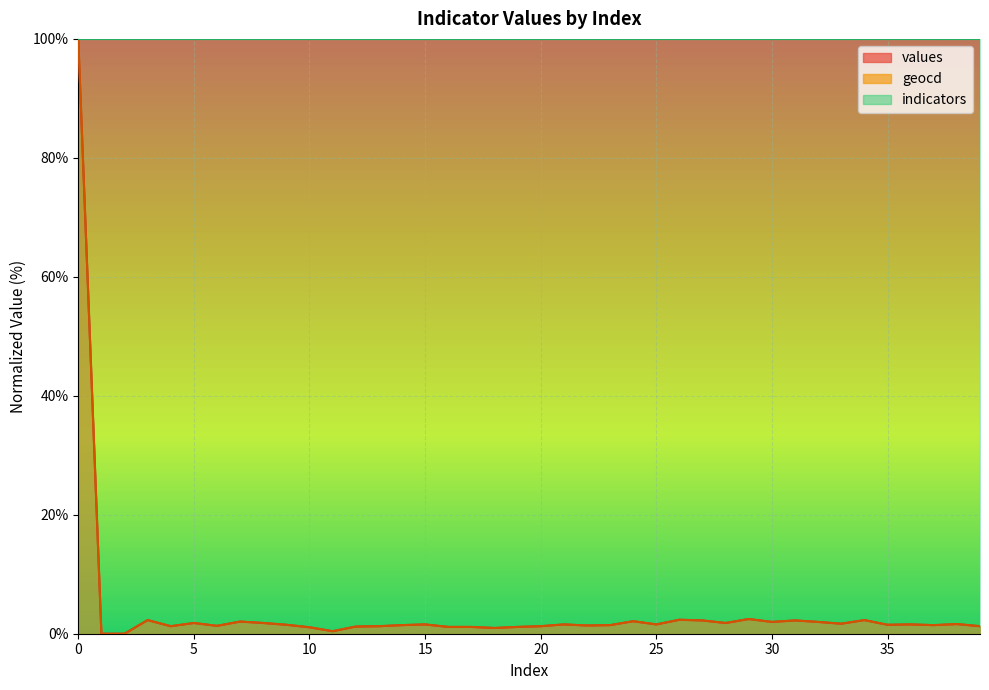

What is the value of the values point at the 6th from the left?

1.8